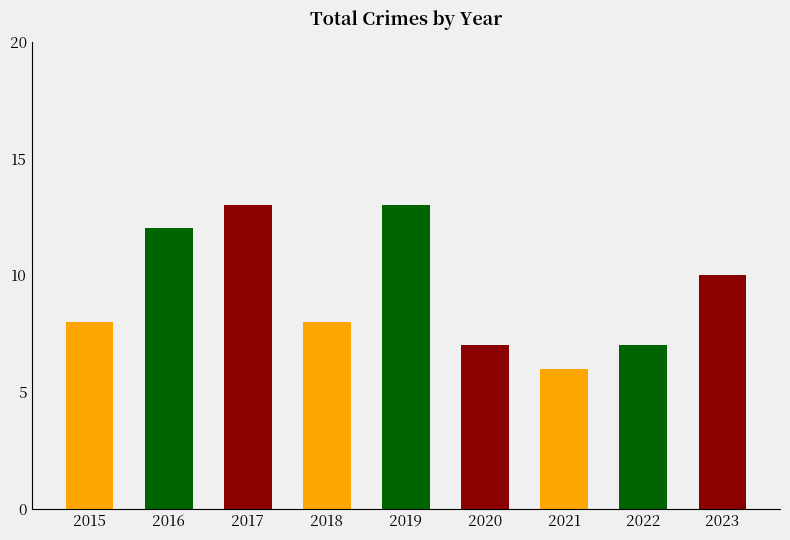

What is the sum of the values at 2016 and 2023?

22